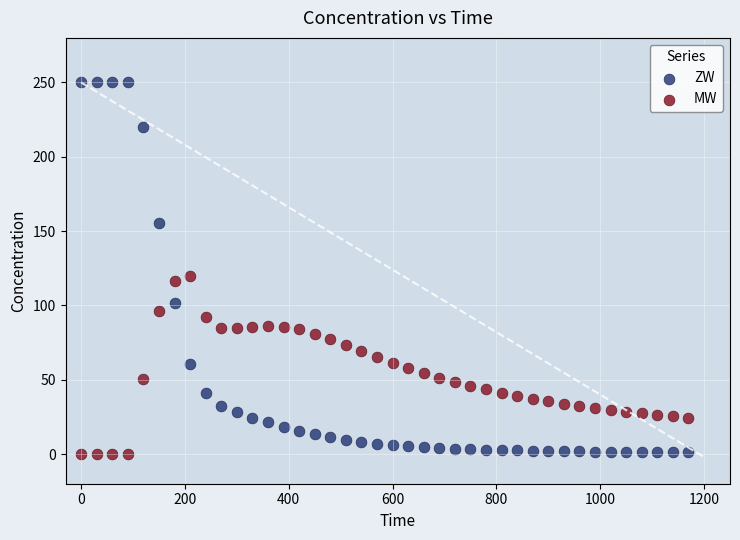

Across all series, what Y value is closest to 125?

119.9